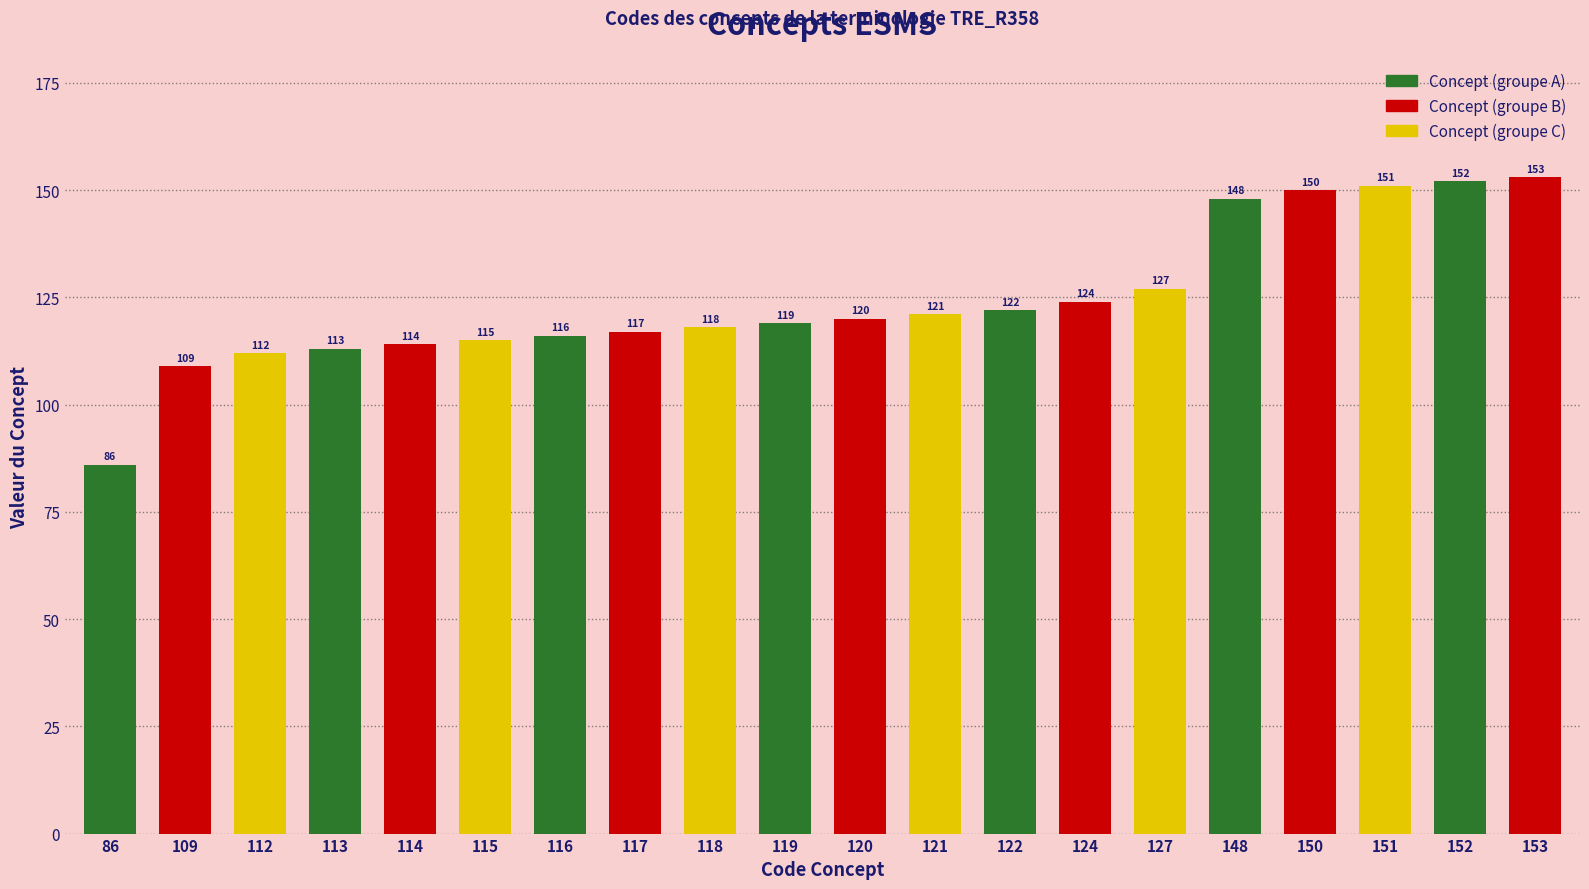

Rank the categories by value from highest to lowest.

153, 152, 151, 150, 148, 127, 124, 122, 121, 120, 119, 118, 117, 116, 115, 114, 113, 112, 109, 86